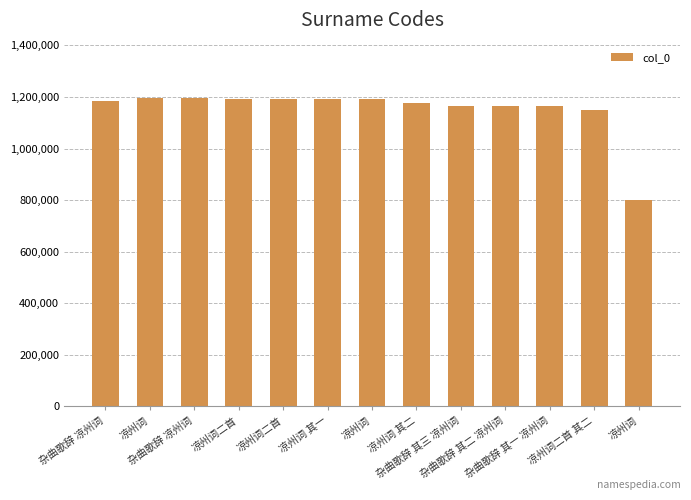

How many bars are there in total?

13